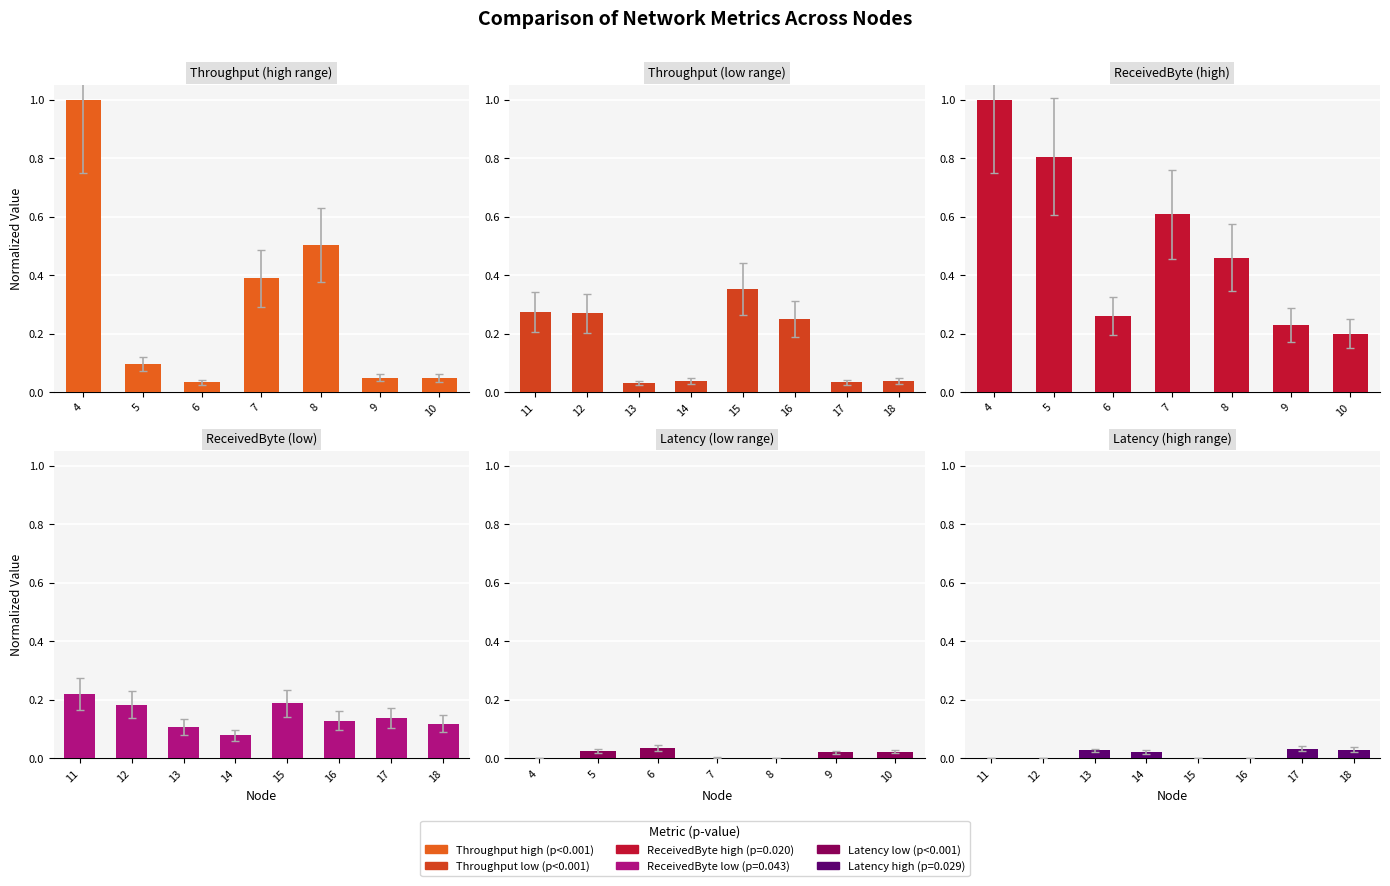

Between 13 and 18, which series saw the biggest shift?

receivedByte